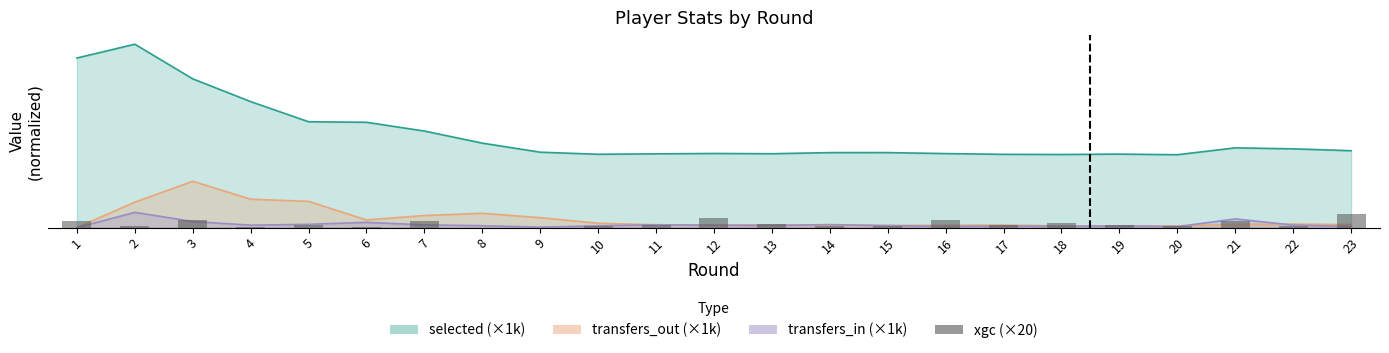

Reading left to right, what are all the values shown in this chart?

20.8	3.8	25.0	1.6	8.0	0.4	21.4	0.0	0.0	6.4	9.0	30.0	12.8	4.4	5.0	24.2	7.2	14.2	8.8	5.4	20.4	3.6	42.0